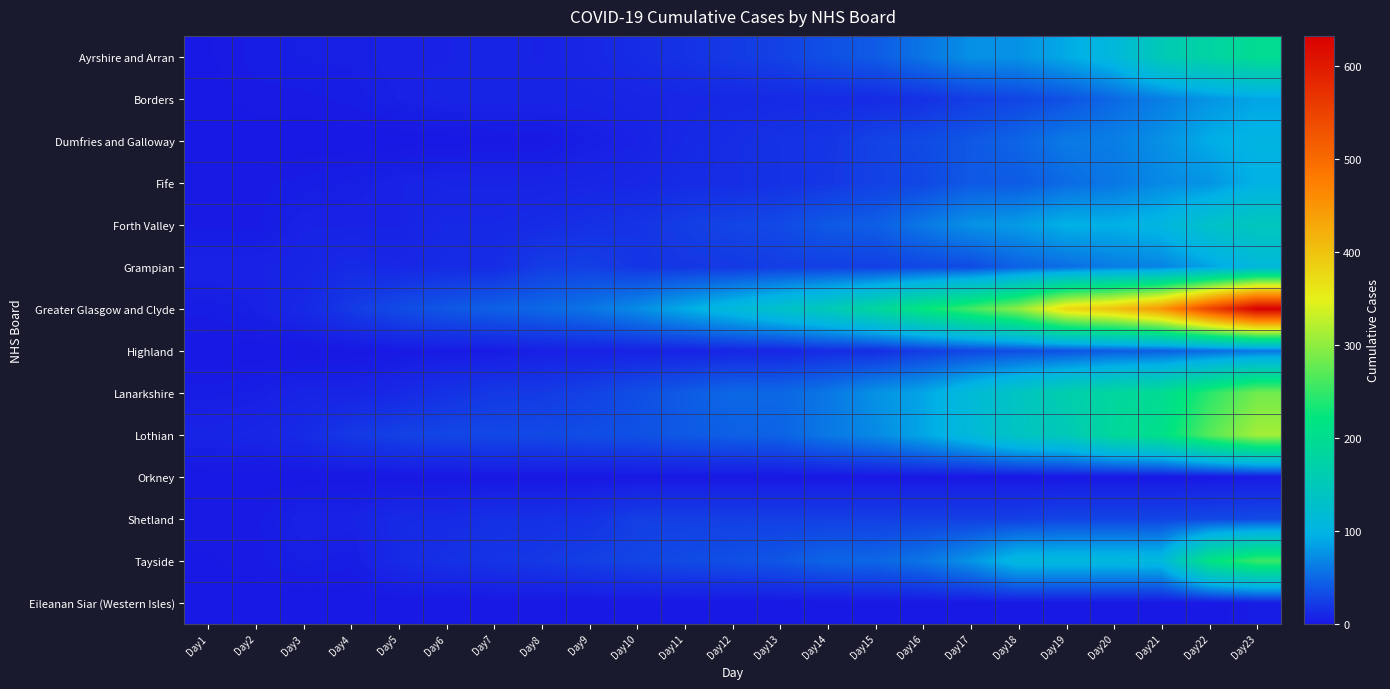

Reading right to left, extract all data points from this chart.

Ayrshire and Arran: Day23=199	Day22=177	Day21=154	Day20=108	Day19=90	Day18=75	Day17=74	Day16=57	Day15=41	Day14=34	Day13=25	Day12=21	Day11=16	Day10=12	Day9=9	Day8=6	Day7=7	Day6=6	Day5=6	Day4=4	Day3=4	Day2=3	Day1=1
Borders: Day23=87	Day22=77	Day21=63	Day20=50	Day19=35	Day18=28	Day17=23	Day16=15	Day15=12	Day14=12	Day13=11	Day12=10	Day11=9	Day10=8	Day9=7	Day8=7	Day7=7	Day6=7	Day5=5	Day4=3	Day3=2	Day2=2	Day1=0
Dumfries and Galloway: Day23=100	Day22=92	Day21=74	Day20=63	Day19=60	Day18=47	Day17=39	Day16=31	Day15=26	Day14=18	Day13=16	Day12=13	Day11=10	Day10=6	Day9=4	Day8=1	Day7=1	Day6=0	Day5=0	Day4=0	Day3=0	Day2=0	Day1=0
Fife: Day23=96	Day22=76	Day21=70	Day20=58	Day19=51	Day18=41	Day17=40	Day16=29	Day15=25	Day14=19	Day13=16	Day12=13	Day11=12	Day10=9	Day9=8	Day8=7	Day7=7	Day6=7	Day5=6	Day4=4	Day3=3	Day2=2	Day1=2
Forth Valley: Day23=146	Day22=131	Day21=103	Day20=94	Day19=95	Day18=81	Day17=75	Day16=59	Day15=43	Day14=40	Day13=30	Day12=27	Day11=23	Day10=17	Day9=15	Day8=12	Day7=10	Day6=10	Day5=6	Day4=6	Day3=6	Day2=2	Day1=2
Grampian: Day23=108	Day22=86	Day21=66	Day20=62	Day19=52	Day18=45	Day17=31	Day16=29	Day15=24	Day14=24	Day13=23	Day12=20	Day11=19	Day10=18	Day9=24	Day8=22	Day7=12	Day6=12	Day5=9	Day4=11	Day3=7	Day2=6	Day1=6
Greater Glasgow and Clyde: Day23=632	Day22=547	Day21=449	Day20=401	Day19=376	Day18=299	Day17=258	Day16=221	Day15=183	Day14=152	Day13=130	Day12=110	Day11=91	Day10=71	Day9=57	Day8=49	Day7=44	Day6=39	Day5=31	Day4=21	Day3=10	Day2=5	Day1=3
Highland: Day23=58	Day22=51	Day21=44	Day20=42	Day19=36	Day18=33	Day17=29	Day16=22	Day15=13	Day14=12	Day13=8	Day12=8	Day11=6	Day10=6	Day9=5	Day8=5	Day7=2	Day6=2	Day5=1	Day4=0	Day3=0	Day2=0	Day1=0
Lanarkshire: Day23=284	Day22=244	Day21=197	Day20=184	Day19=165	Day18=140	Day17=114	Day16=87	Day15=75	Day14=58	Day13=49	Day12=49	Day11=41	Day10=33	Day9=25	Day8=21	Day7=20	Day6=16	Day5=10	Day4=7	Day3=7	Day2=4	Day1=3
Lothian: Day23=311	Day22=269	Day21=208	Day20=188	Day19=151	Day18=139	Day17=111	Day16=88	Day15=70	Day14=59	Day13=46	Day12=44	Day11=40	Day10=35	Day9=33	Day8=30	Day7=29	Day6=28	Day5=25	Day4=20	Day3=11	Day2=8	Day1=7
Orkney: Day23=2	Day22=0	Day21=0	Day20=0	Day19=0	Day18=0	Day17=0	Day16=0	Day15=0	Day14=0	Day13=0	Day12=0	Day11=0	Day10=0	Day9=0	Day8=0	Day7=0	Day6=0	Day5=0	Day4=0	Day3=0	Day2=0	Day1=0
Shetland: Day23=30	Day22=29	Day21=27	Day20=27	Day19=27	Day18=24	Day17=24	Day16=24	Day15=24	Day14=24	Day13=24	Day12=24	Day11=24	Day10=24	Day9=16	Day8=15	Day7=15	Day6=11	Day5=11	Day4=6	Day3=6	Day2=2	Day1=2
Tayside: Day23=254	Day22=214	Day21=108	Day20=107	Day19=107	Day18=107	Day17=76	Day16=57	Day15=48	Day14=47	Day13=38	Day12=34	Day11=31	Day10=27	Day9=24	Day8=20	Day7=17	Day6=15	Day5=11	Day4=3	Day3=4	Day2=2	Day1=1
Eileanan Siar (Western Isles): Day23=3	Day22=0	Day21=0	Day20=0	Day19=0	Day18=0	Day17=0	Day16=0	Day15=0	Day14=0	Day13=0	Day12=0	Day11=0	Day10=0	Day9=0	Day8=0	Day7=0	Day6=0	Day5=0	Day4=0	Day3=0	Day2=0	Day1=0